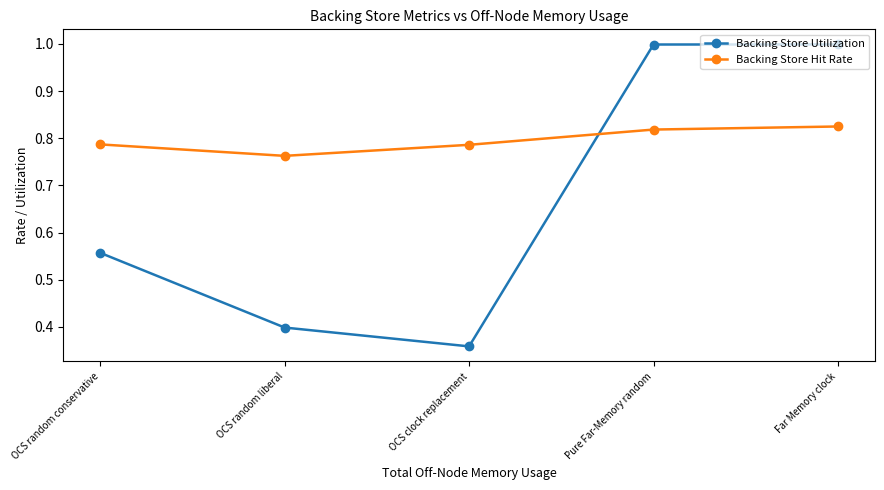

What position from the right is Pure Far-Memory random?

2